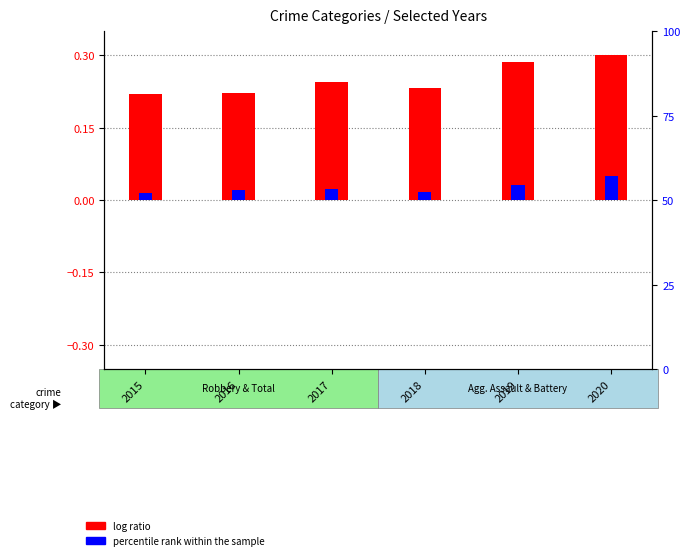

Which series has the largest range (max minus min)?

log ratio